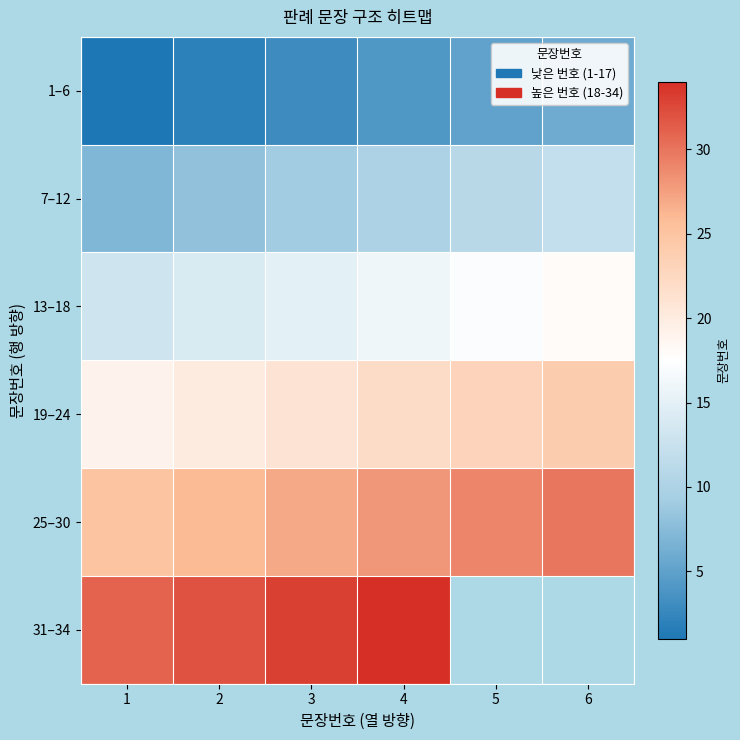

List the series in order of their overall mean, highest first.

25–30, 31–34, 19–24, 13–18, 7–12, 1–6